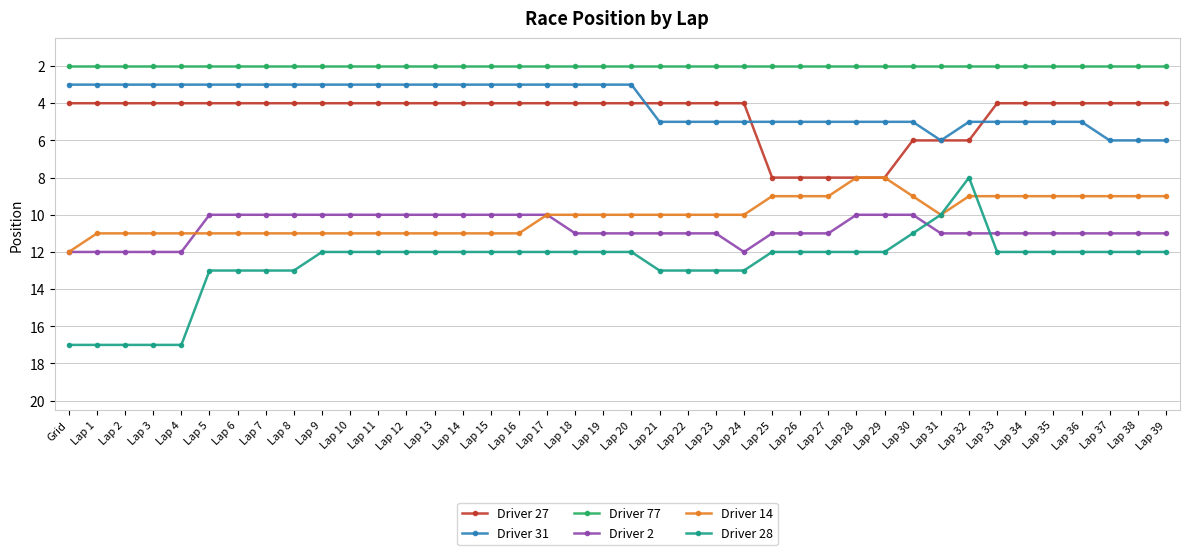

Reading left to right, list all the values displayed in this chart.

Driver 27: 4	4	4	4	4	4	4	4	4	4	4	4	4	4	4	4	4	4	4	4	4	4	4	4	4	8	8	8	8	8	6	6	6	4	4	4	4	4	4	4
Driver 31: 3	3	3	3	3	3	3	3	3	3	3	3	3	3	3	3	3	3	3	3	3	5	5	5	5	5	5	5	5	5	5	6	5	5	5	5	5	6	6	6
Driver 77: 2	2	2	2	2	2	2	2	2	2	2	2	2	2	2	2	2	2	2	2	2	2	2	2	2	2	2	2	2	2	2	2	2	2	2	2	2	2	2	2
Driver 2: 12	12	12	12	12	10	10	10	10	10	10	10	10	10	10	10	10	10	11	11	11	11	11	11	12	11	11	11	10	10	10	11	11	11	11	11	11	11	11	11
Driver 14: 12	11	11	11	11	11	11	11	11	11	11	11	11	11	11	11	11	10	10	10	10	10	10	10	10	9	9	9	8	8	9	10	9	9	9	9	9	9	9	9
Driver 28: 17	17	17	17	17	13	13	13	13	12	12	12	12	12	12	12	12	12	12	12	12	13	13	13	13	12	12	12	12	12	11	10	8	12	12	12	12	12	12	12